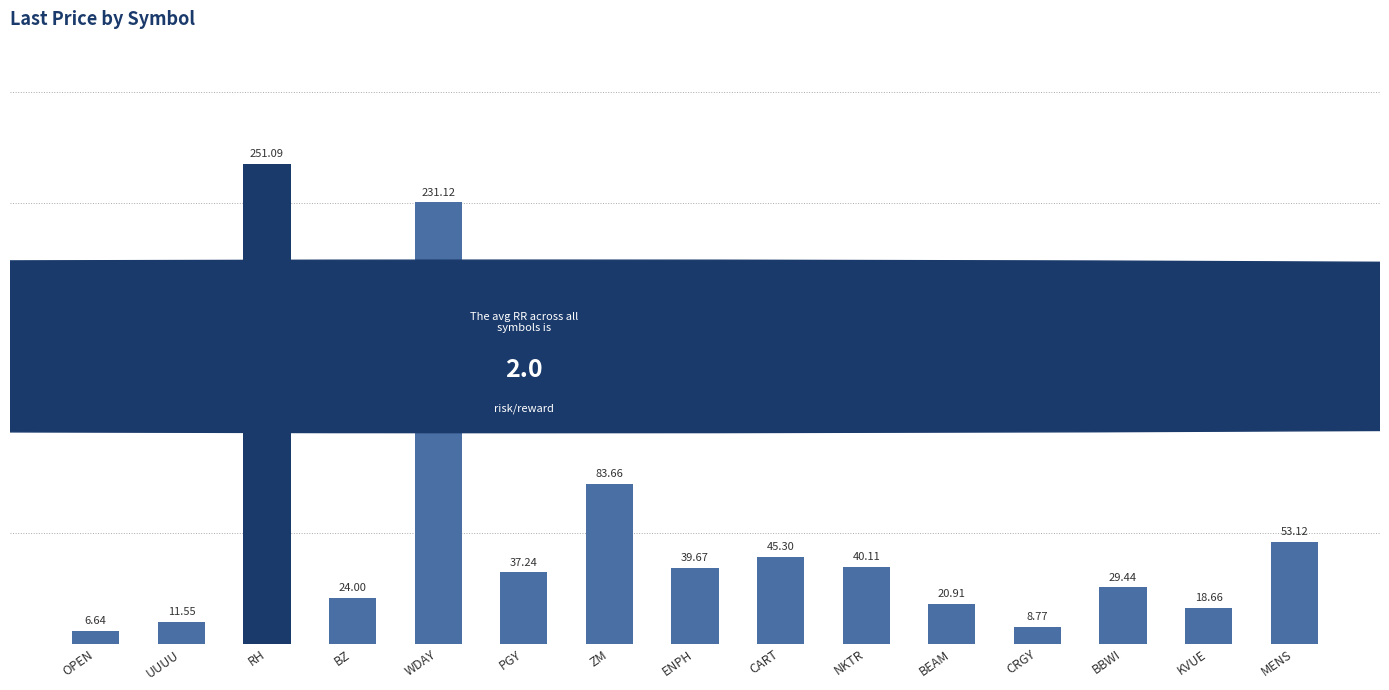

Between BZ and CART, which is larger?

CART